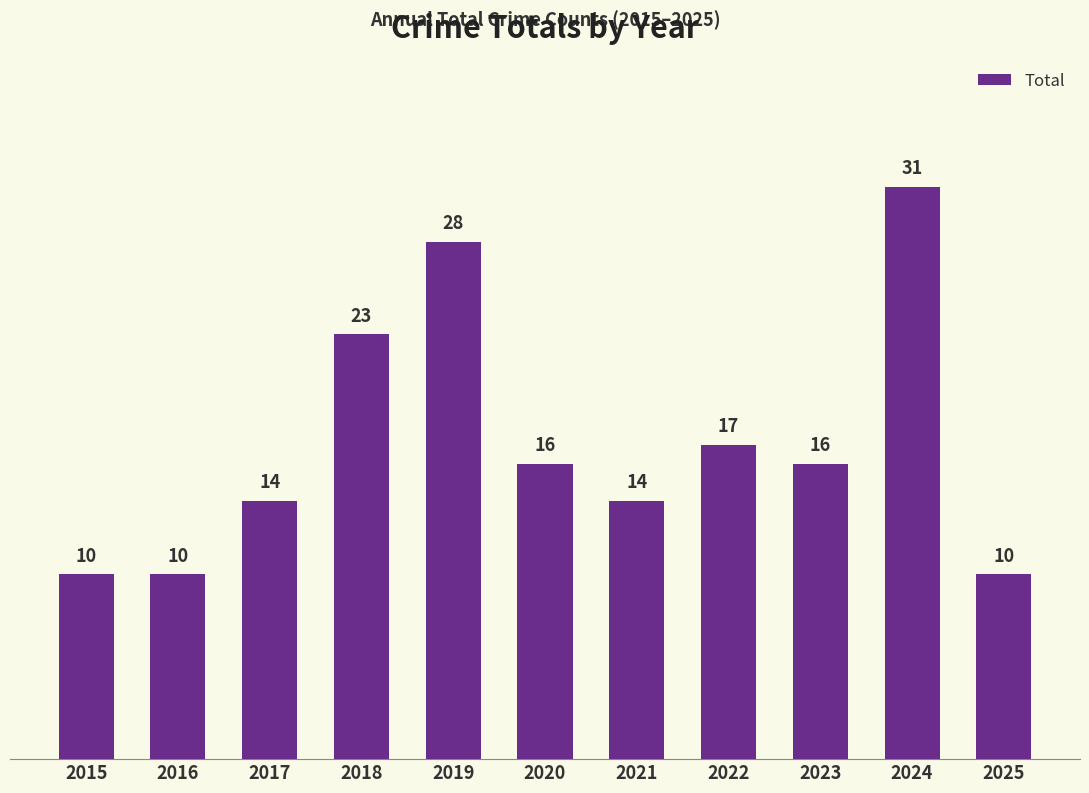

Reading left to right, extract all data points from this chart.

10	10	14	23	28	16	14	17	16	31	10